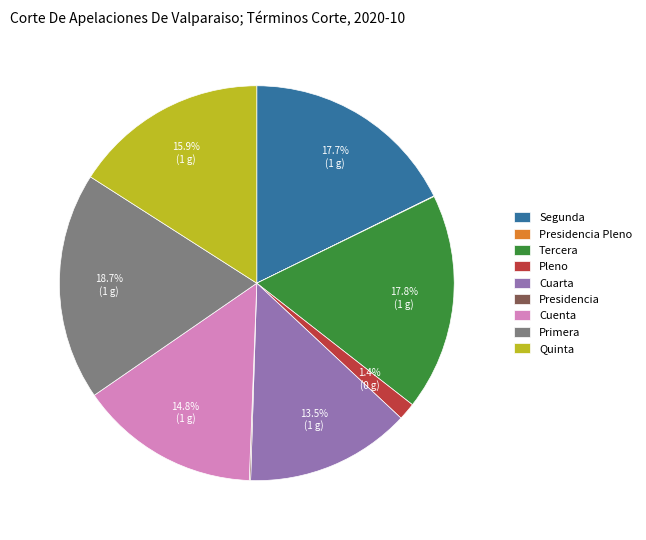

To the nearest percent, what portion does Quinta represent?

16%